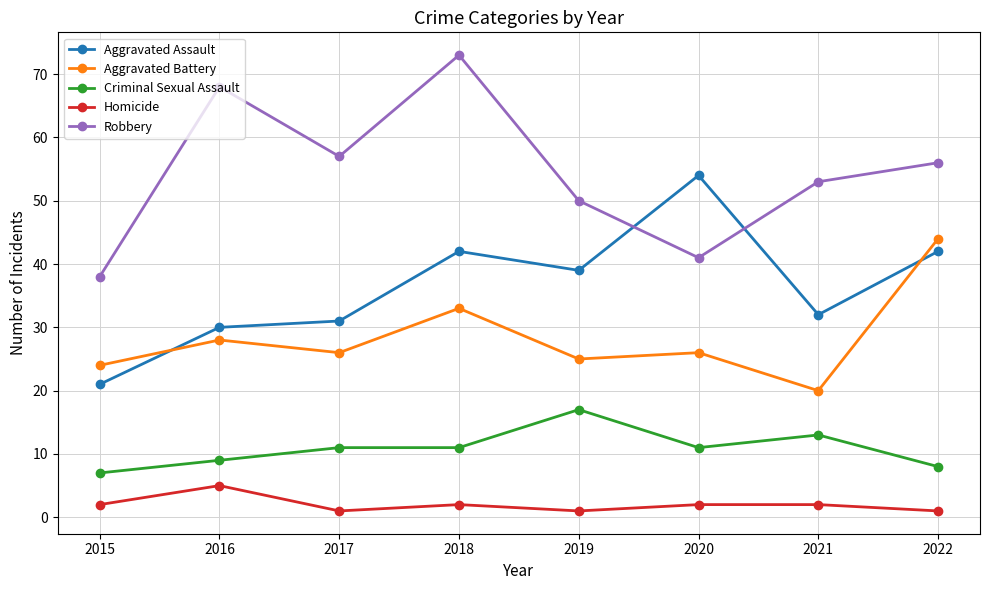

True or false: Criminal Sexual Assault has more than 1 points higher than both neighbors.

True